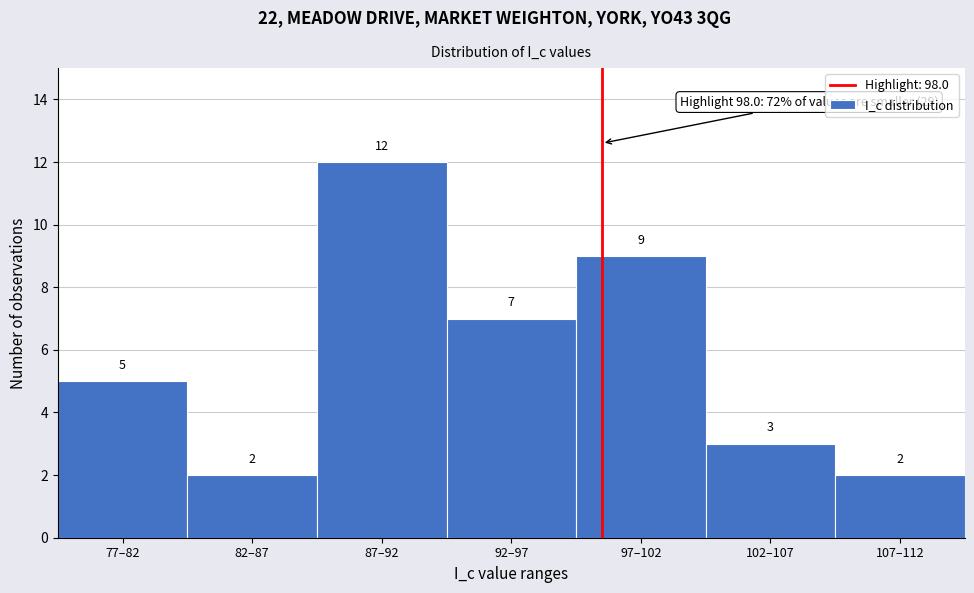

Reading right to left, list all the values displayed in this chart.

107–112=2	102–107=3	97–102=9	92–97=7	87–92=12	82–87=2	77–82=5